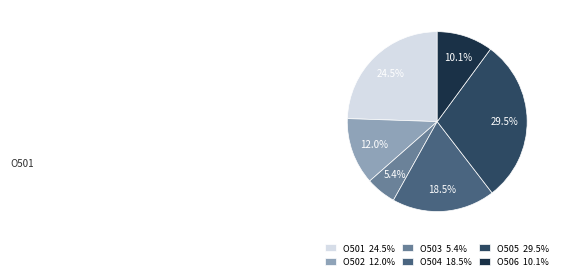

To the nearest percent, what is the difference between the largest and smallest slice percentages?

24%